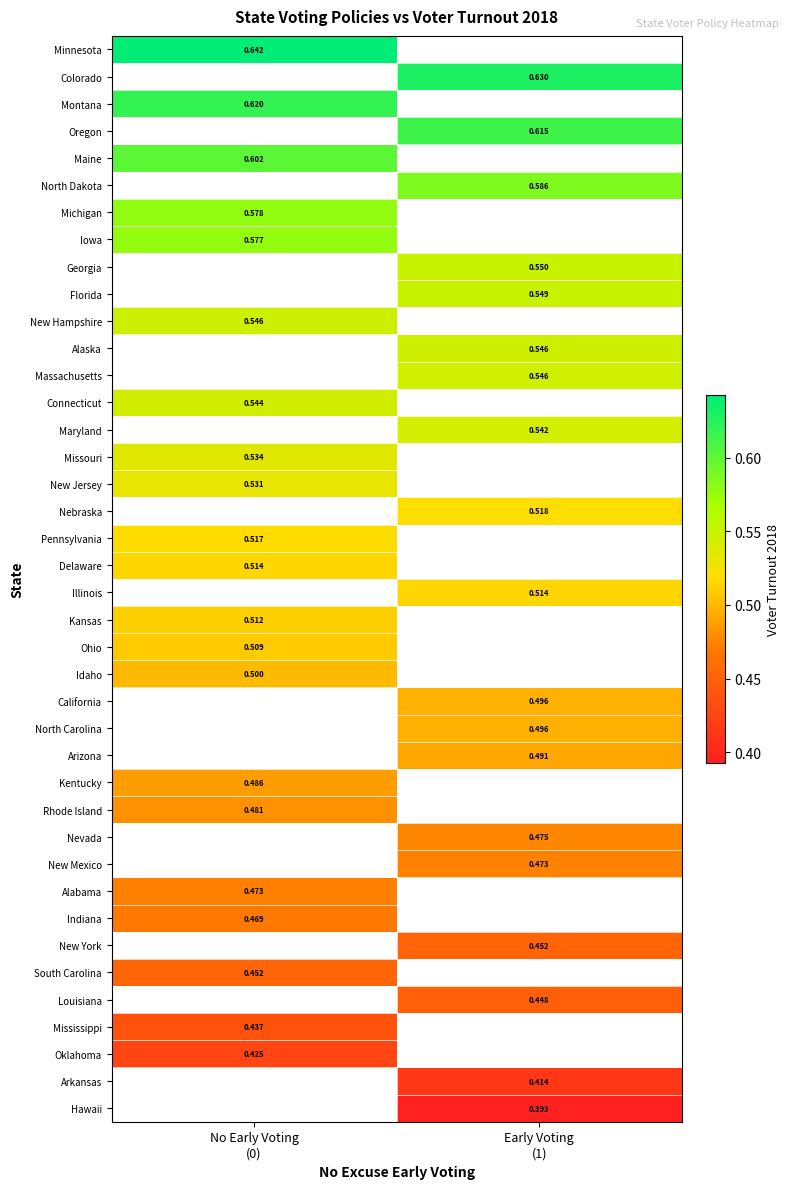

List the series in order of their peak value, lowest first.

Oklahoma, Arkansas, Hawaii, Indiana, New York, South Carolina, Louisiana, Mississippi, Rhode Island, Nevada, New Mexico, Alabama, Idaho, California, North Carolina, Arizona, Kentucky, Ohio, Delaware, Illinois, Kansas, New Jersey, Nebraska, Pennsylvania, Iowa, Georgia, Florida, New Hampshire, Alaska, Massachusetts, Connecticut, Maryland, Missouri, Minnesota, Colorado, Montana, Oregon, Maine, North Dakota, Michigan